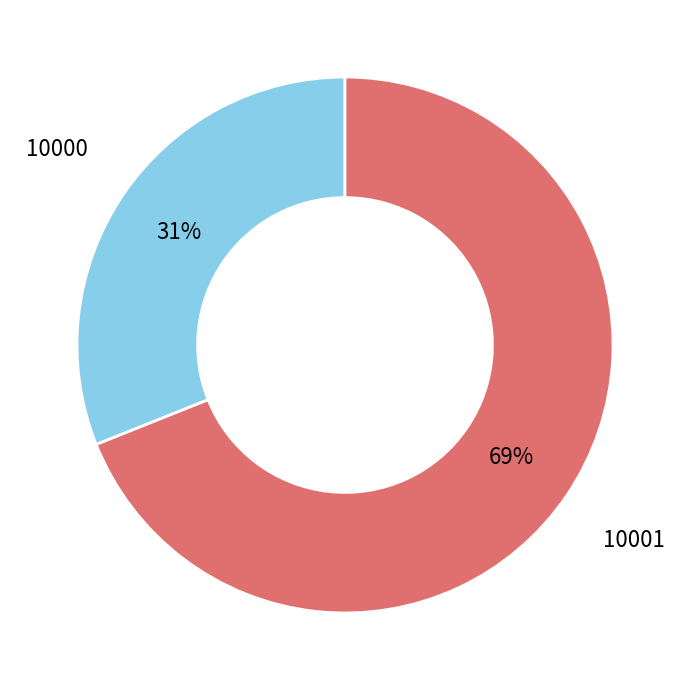

Which slice is the smallest?

10000